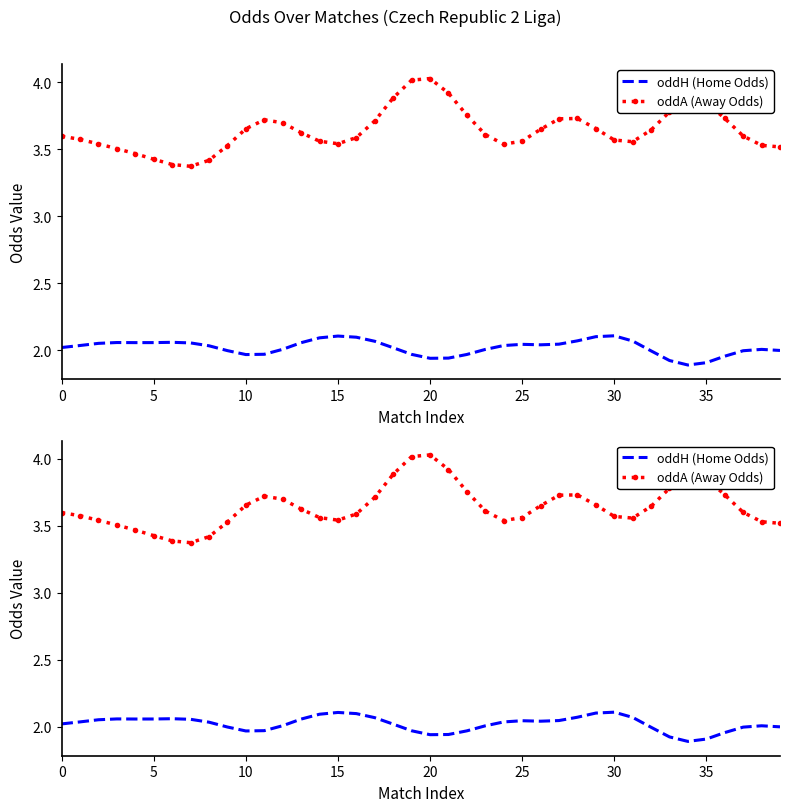

True or false: oddH (Home Odds) and oddA (Away Odds) cross at least once.

False